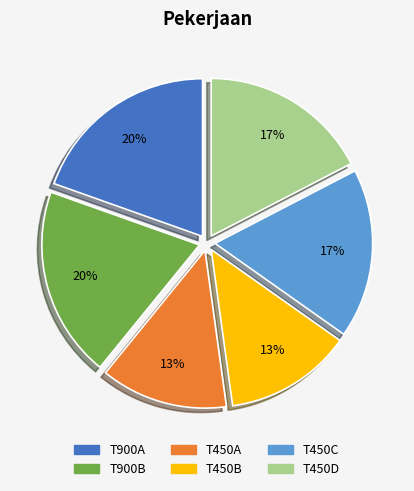

Is T450A the majority of the pie?

No